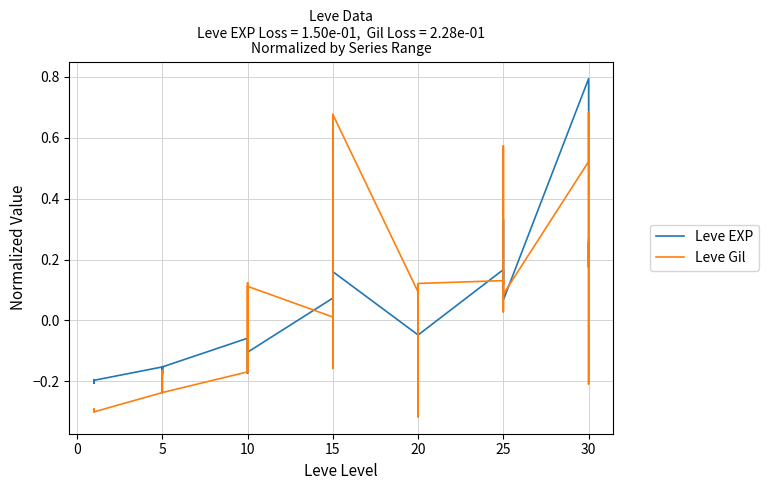

Reading left to right, extract all data points from this chart.

Leve EXP: -0.2	-0.2	-0.2	-0.2	-0.2	-0.2	-0.2	-0.2	-0.2	-0.2	-0.2	-0.2	-0.1	-0.1	-0.1	-0.2	-0.1	-0.1	0.1	-0.0	0.2	-0.1	-0.0	0.2	-0.0	-0.0	0.1	0.1	-0.1	-0.0	0.2	0.2	0.1	0.2	0.3	0.1	0.8	0.2	0.3	0.2
Leve Gil: -0.3	-0.3	-0.3	-0.3	-0.3	-0.3	-0.2	-0.2	-0.2	-0.2	-0.2	-0.2	-0.2	0.1	0.0	-0.2	0.1	0.1	0.0	-0.2	0.7	-0.0	-0.2	0.7	0.1	-0.2	-0.1	0.1	-0.3	0.1	0.1	0.0	0.1	0.1	0.6	0.1	0.5	0.7	-0.2	0.3